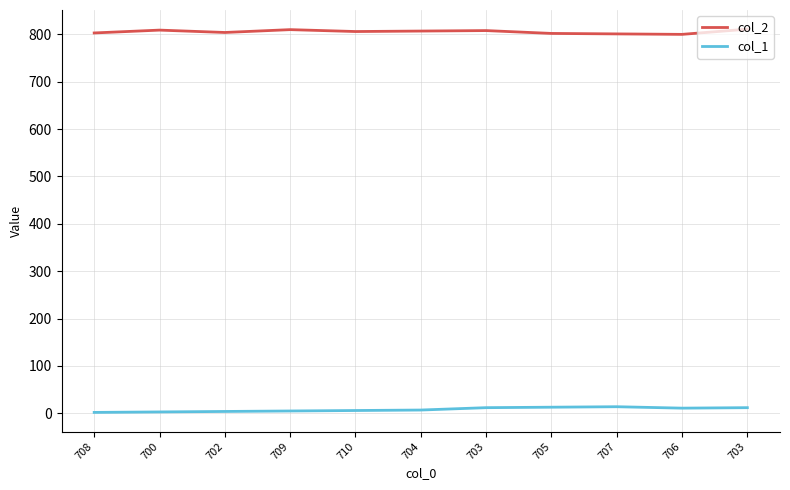

True or false: col_1 and col_2 intersect in this chart.

False